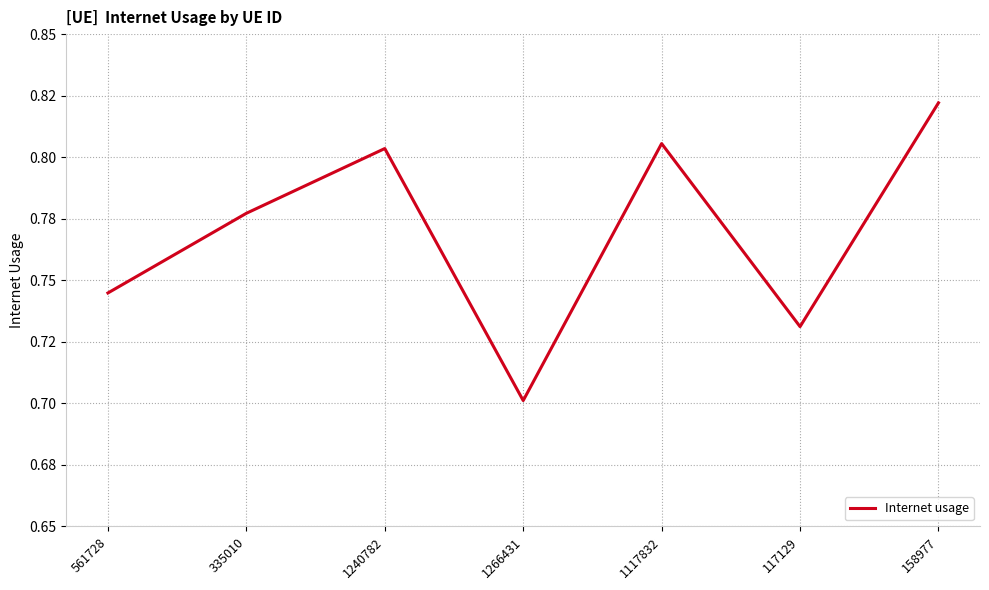

Read the value at 117129.

0.7